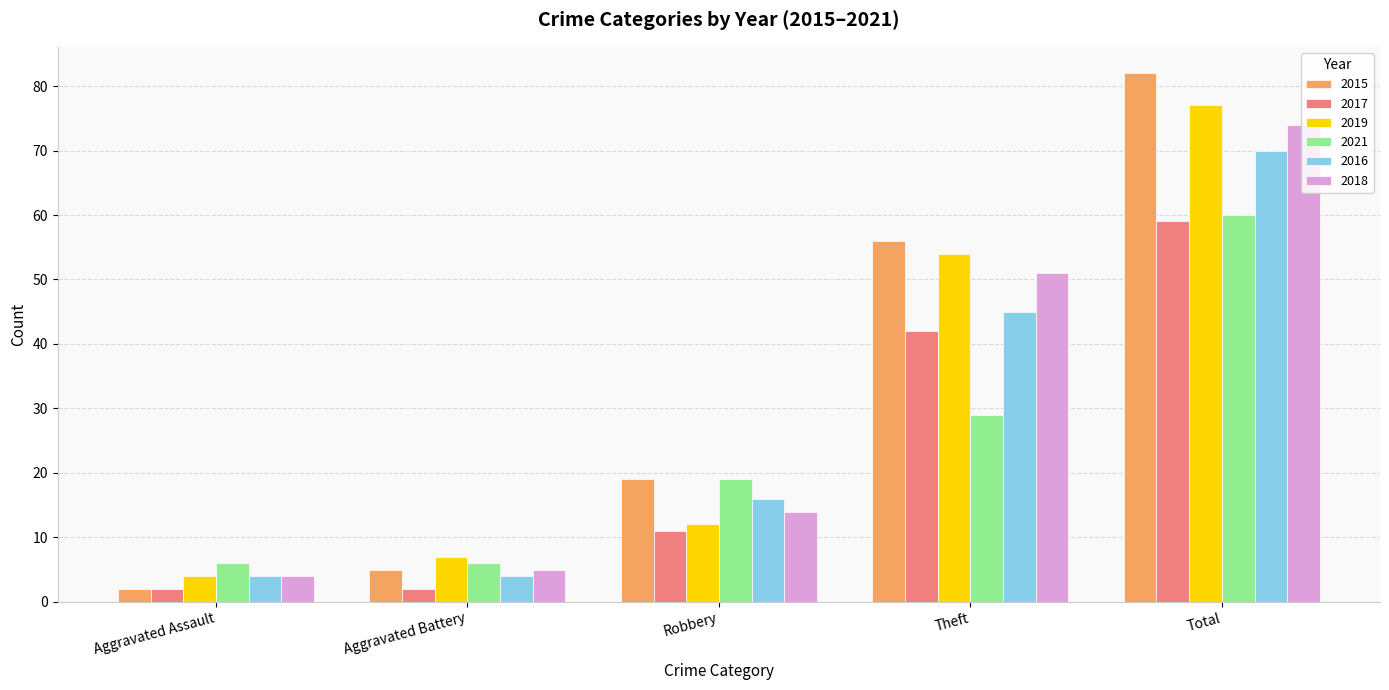

Is it true that 2017 equals 70 at Theft?

False